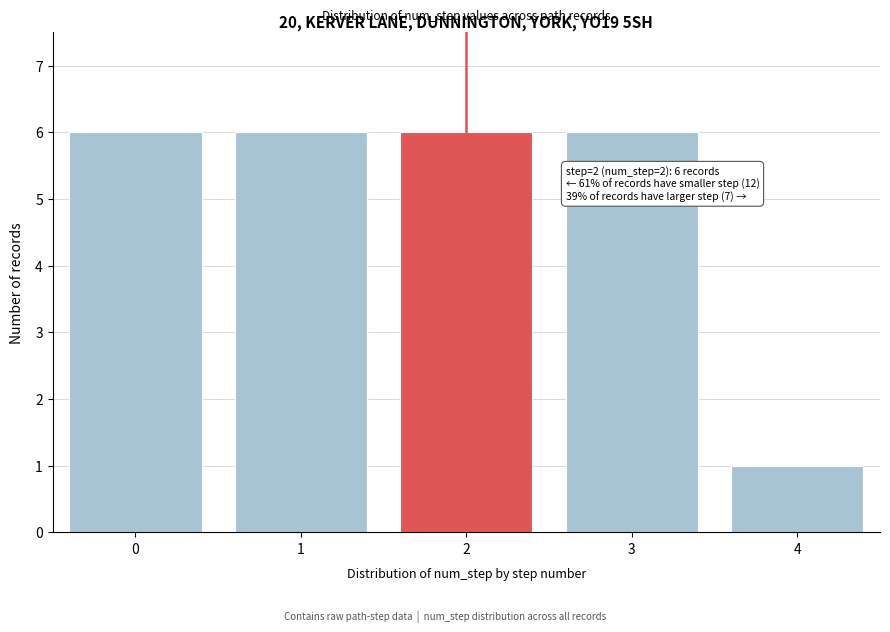

Reading left to right, what are all the values shown in this chart?

0=6	1=6	2=6	3=6	4=1